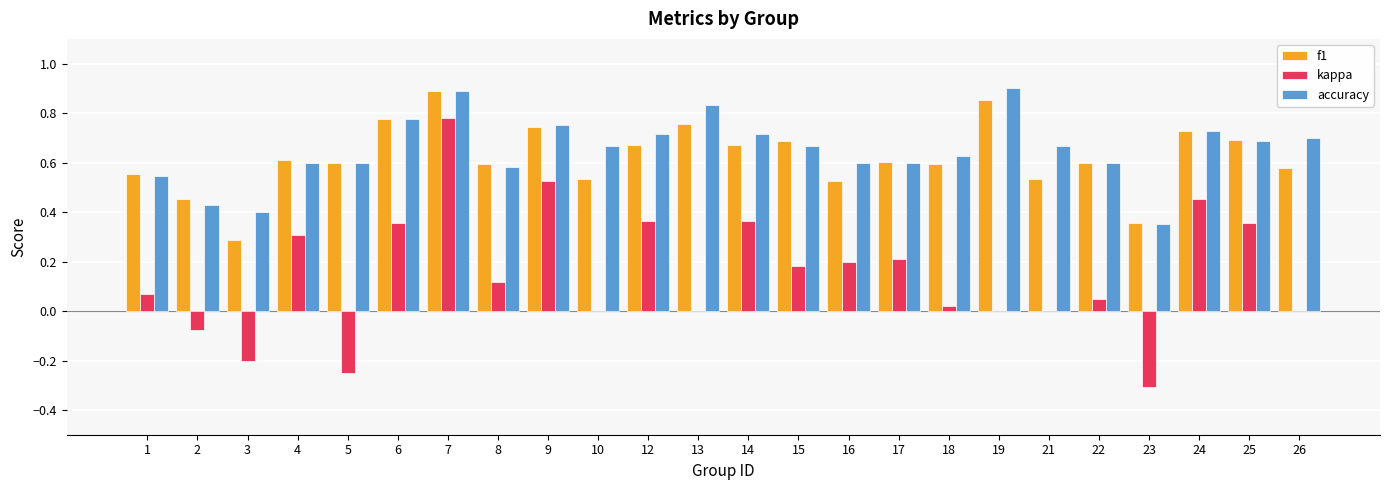

Between 15 and 25, which series saw the biggest shift?

kappa